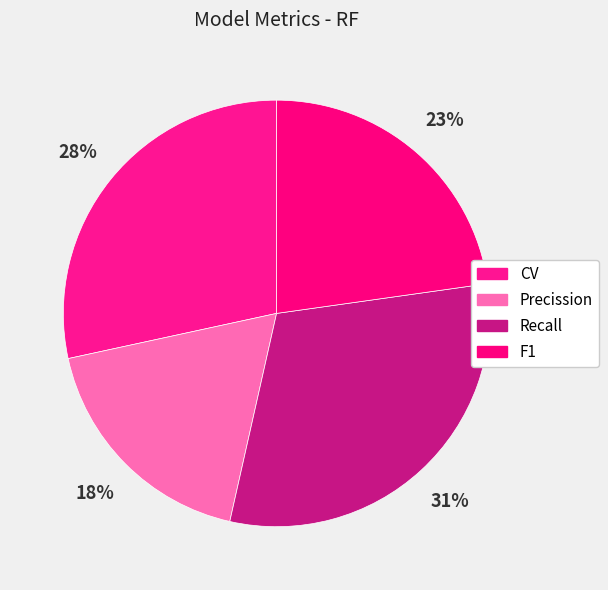

Is Recall the majority of the pie?

No